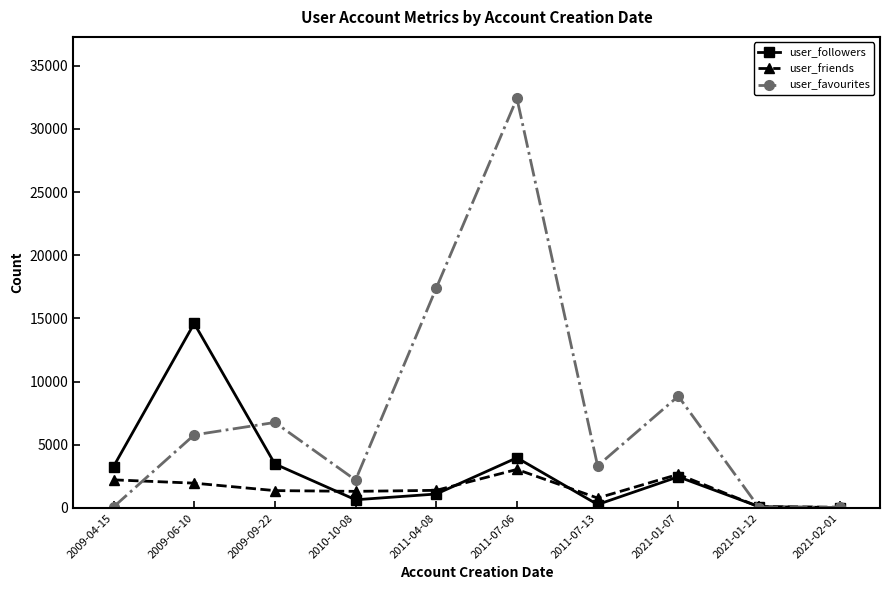

What is the value of the user_favourites point at the 3rd from the left?

6766